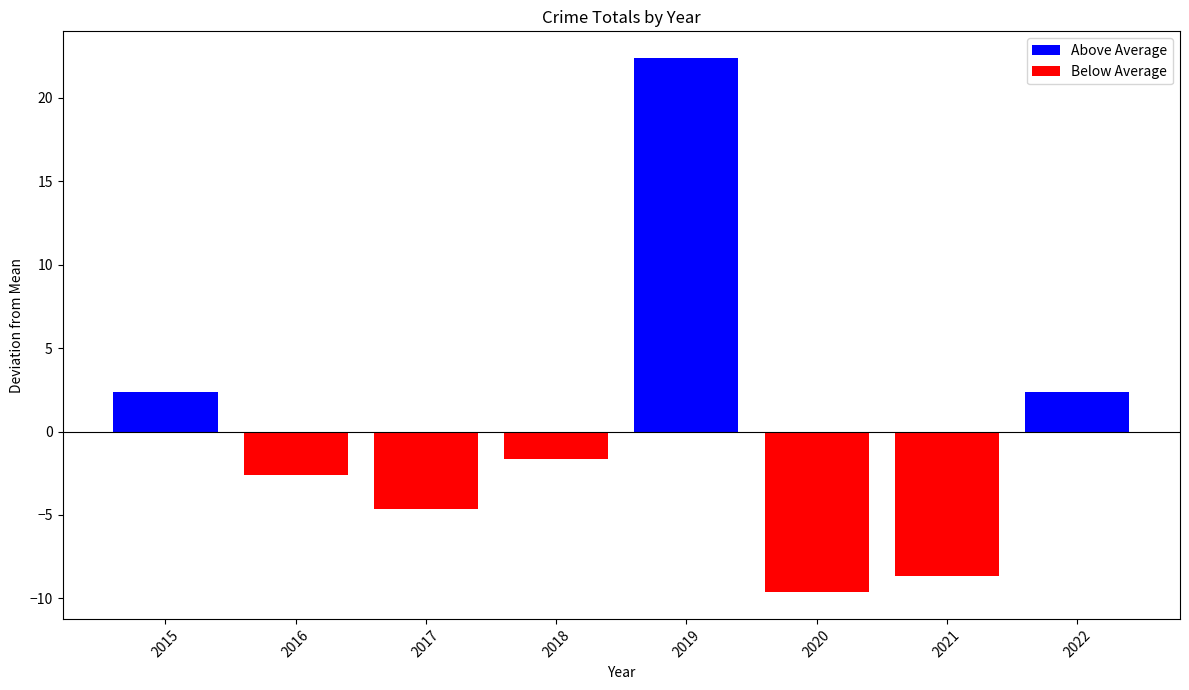

Which has a higher value, 2020 or 2019?

2019